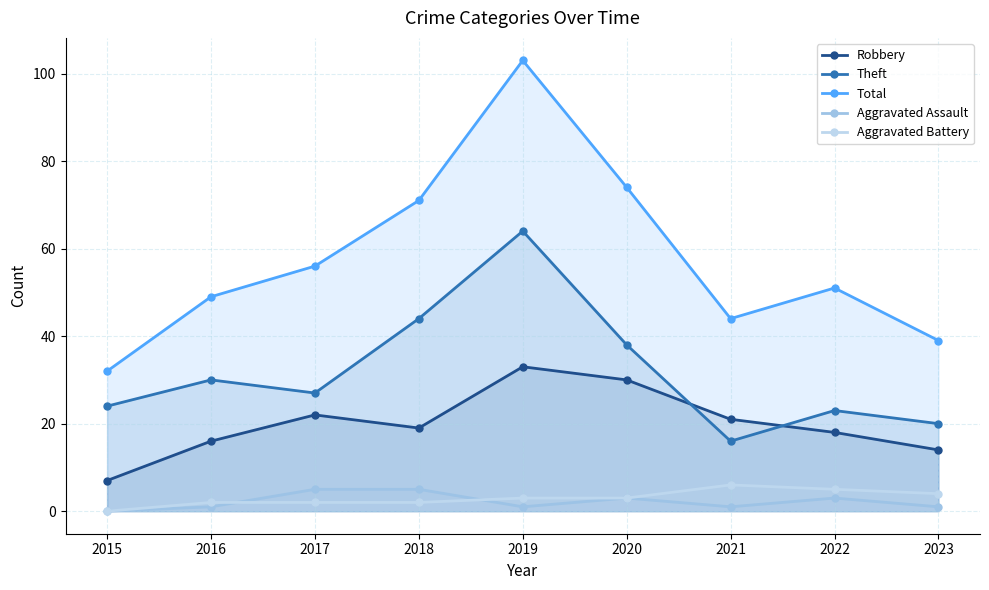

What is the average value of the Aggravated Assault series?

2